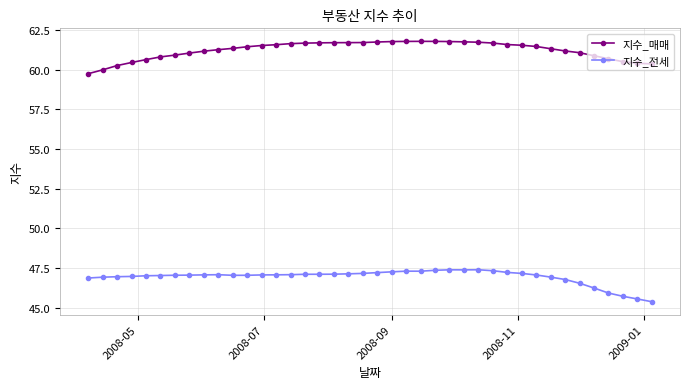

True or false: 지수_매매 has more than 0 interior local peaks.

True